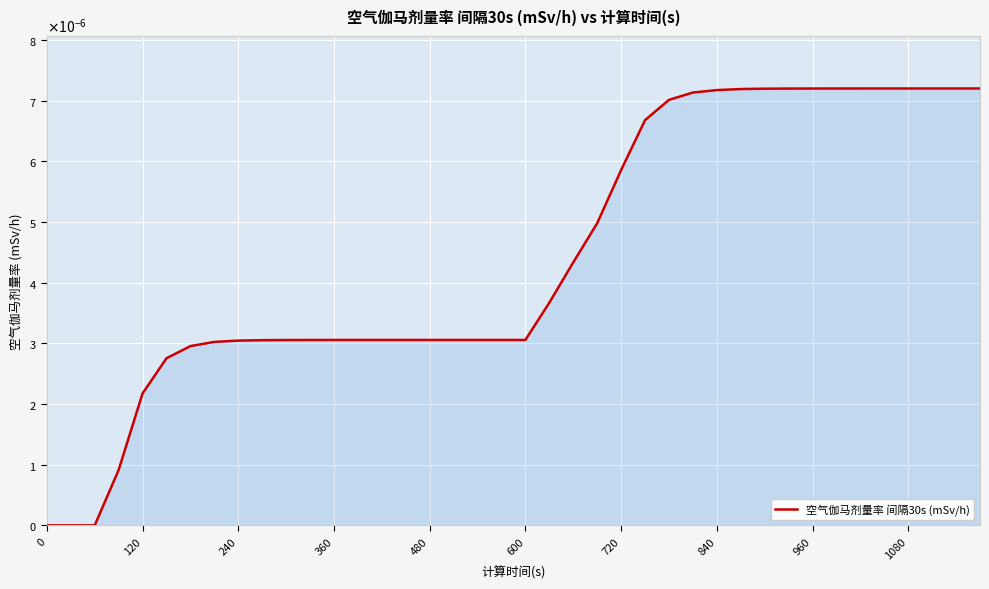

Does the chart display data point markers on the line(s)?

No